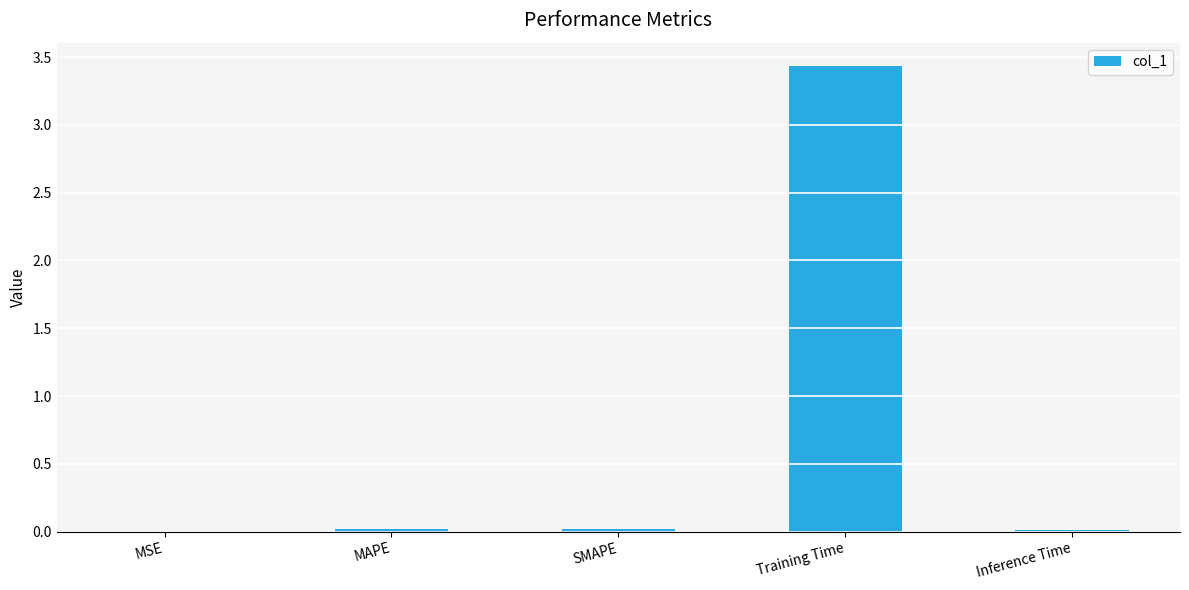

Which category has the highest value across all series?

Training Time